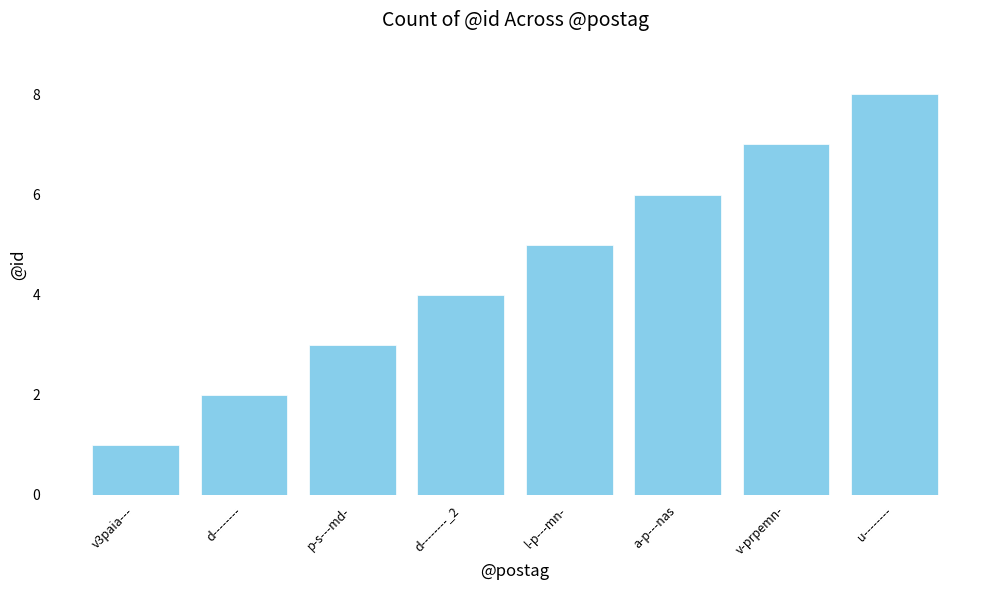

Between u-------- and l-p---mn-, which is larger?

u--------